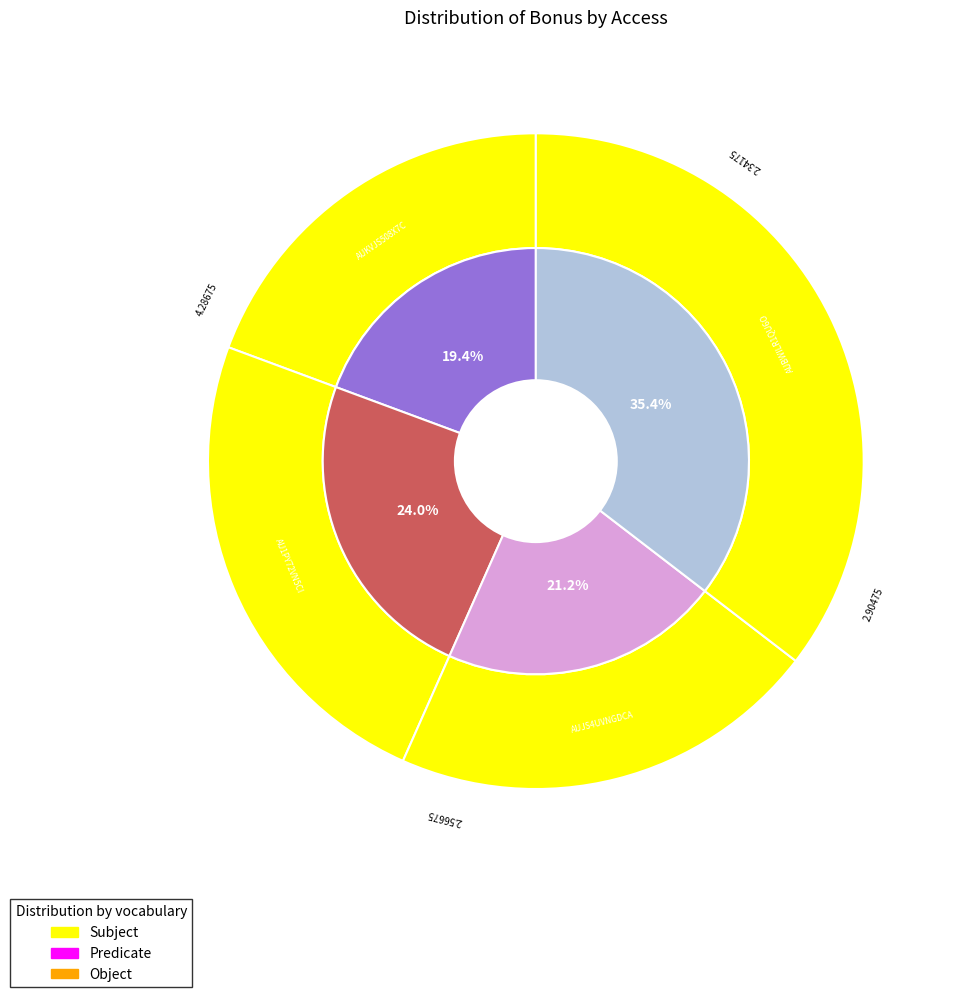

What is the change in value from AUJS4UVNGDCAHI9L5KPT to AUBWILR1QU6OEYP3AV0M?

+1.7